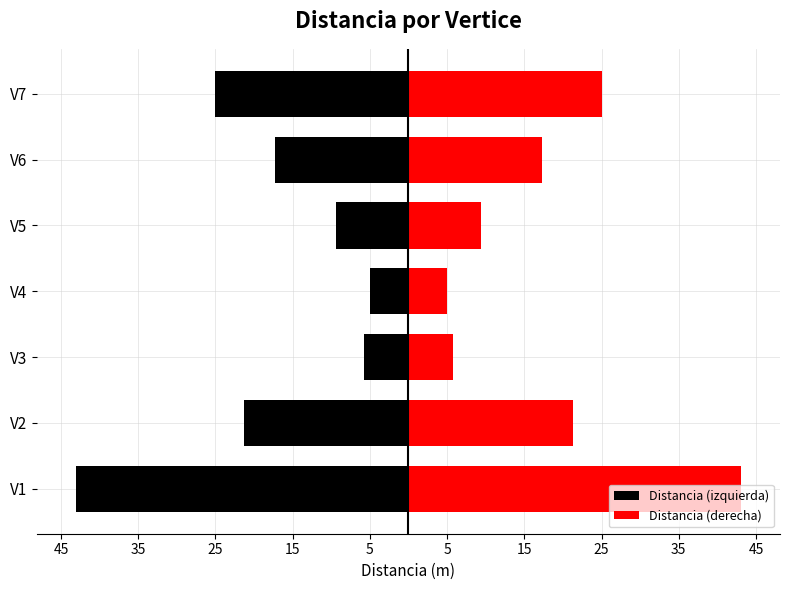

Rank the series by their maximum value, from lowest to highest.

Distancia (izquierda), Distancia (derecha)